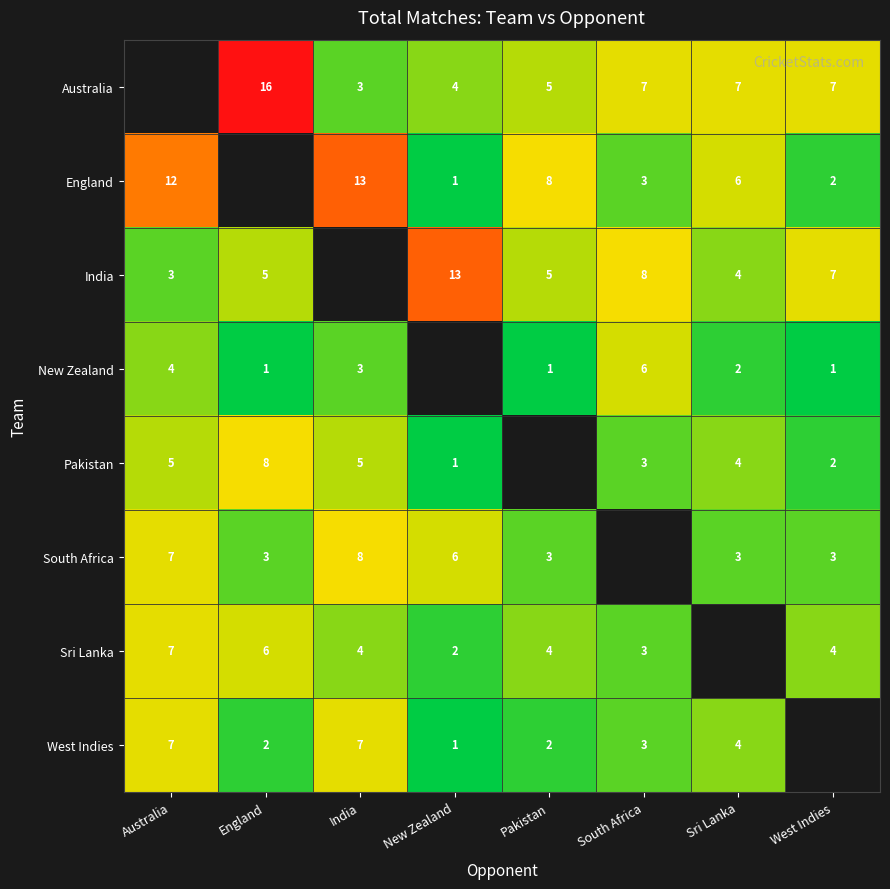

Is the value of South Africa at India greater than the value of Pakistan at Sri Lanka?

Yes